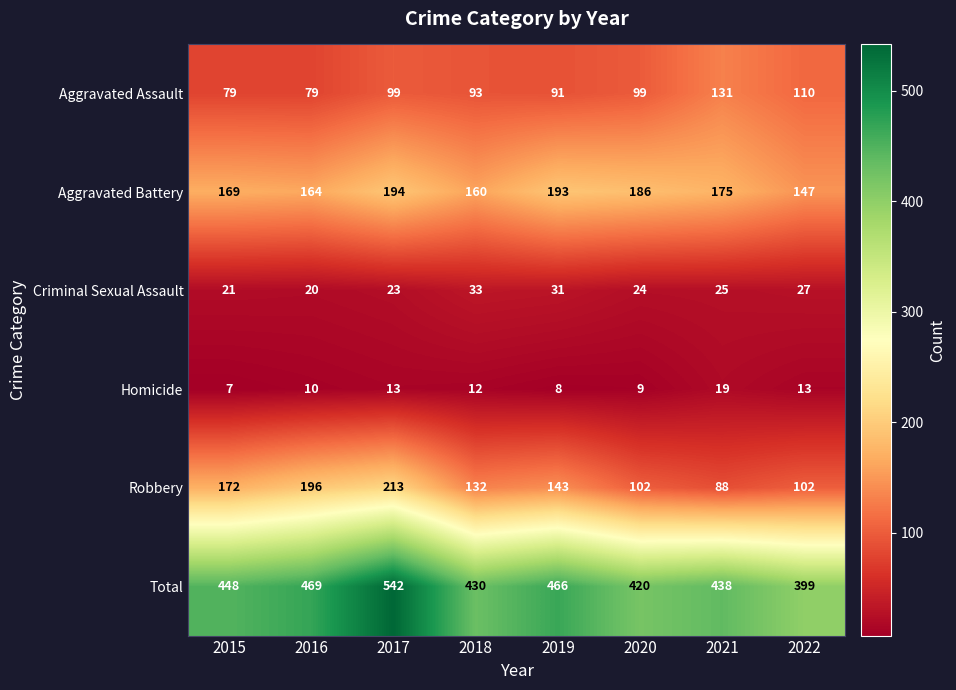

How many series are shown in this chart?

6